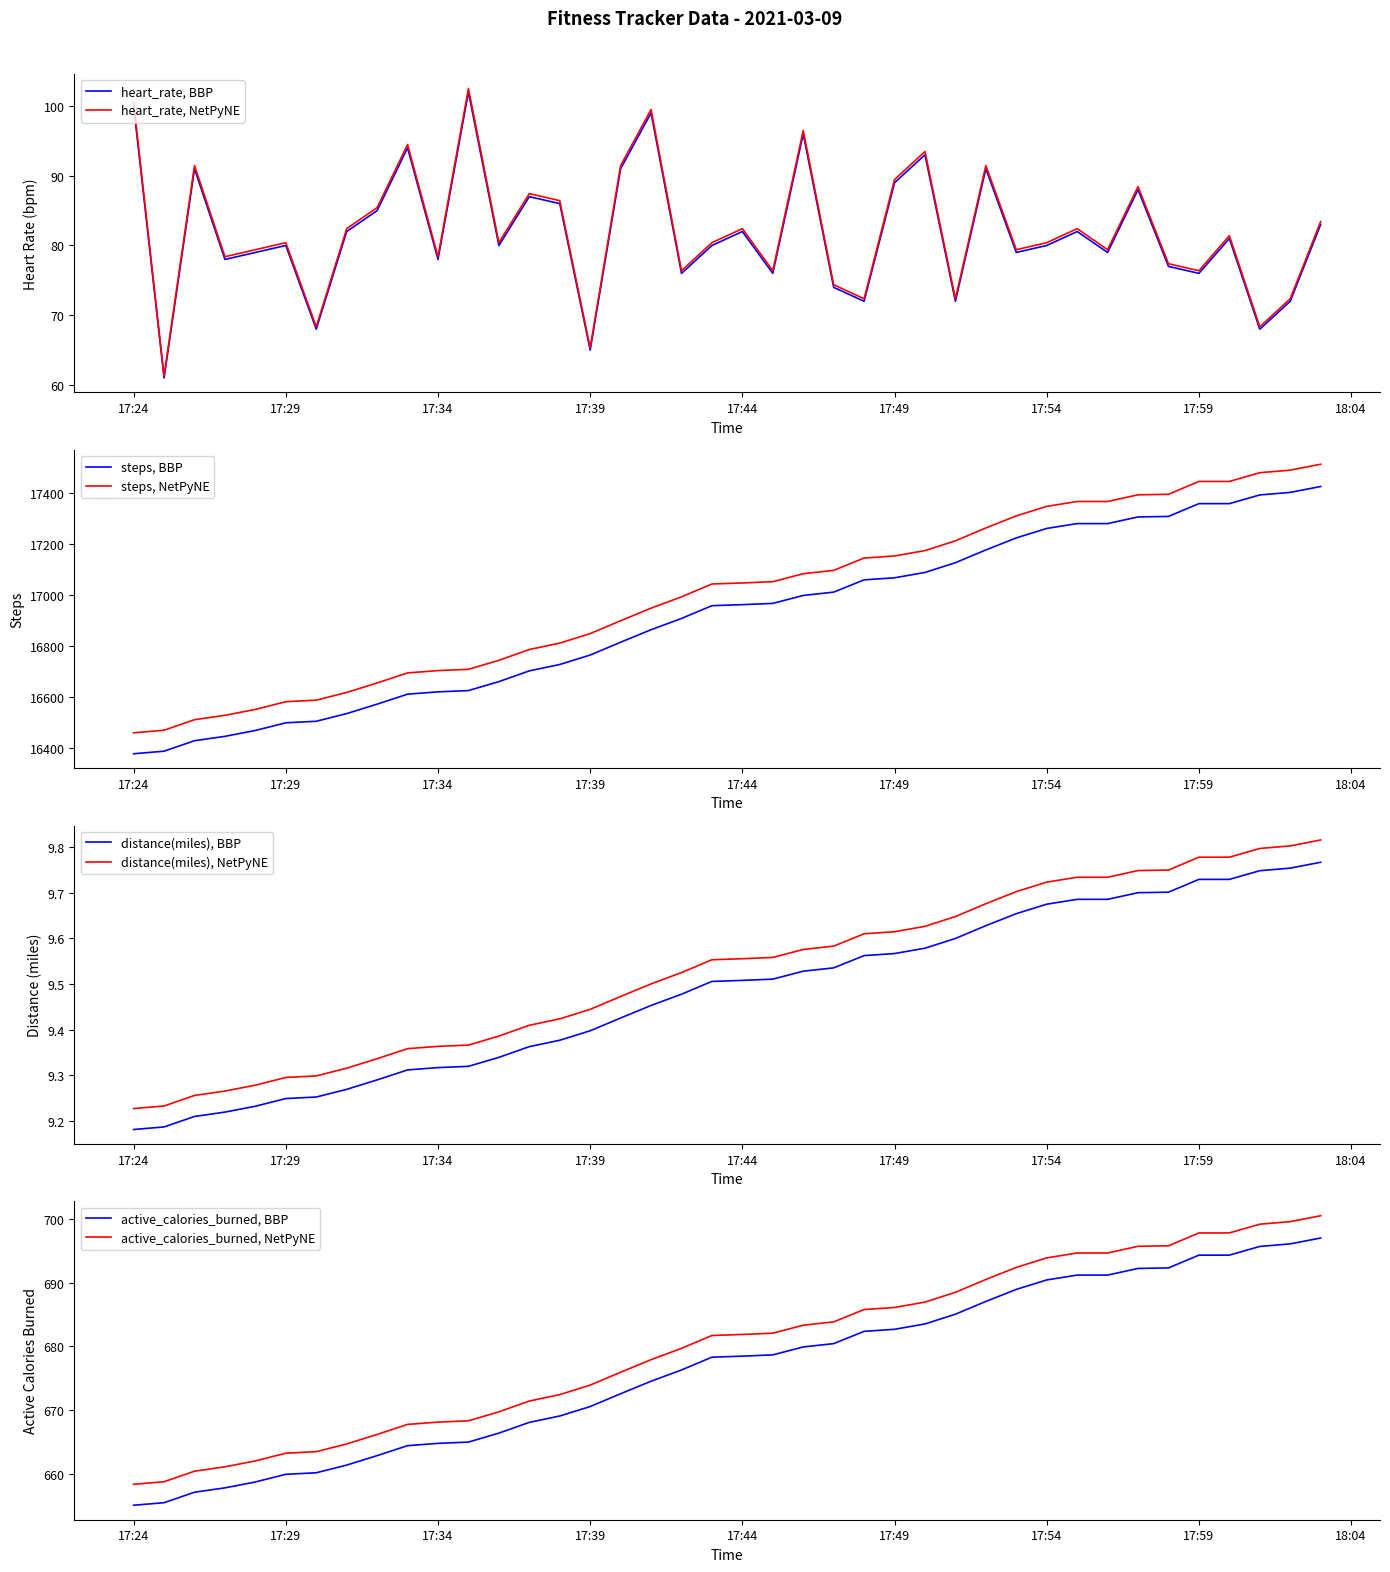

True or false: distance(miles), NetPyNE and distance(miles), BBP intersect in this chart.

False